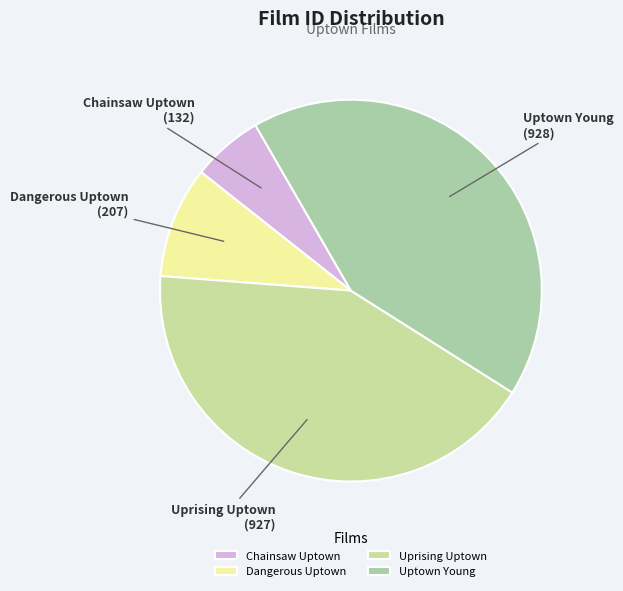

Do Uptown Young and Chainsaw Uptown together represent more than half of the pie?

No